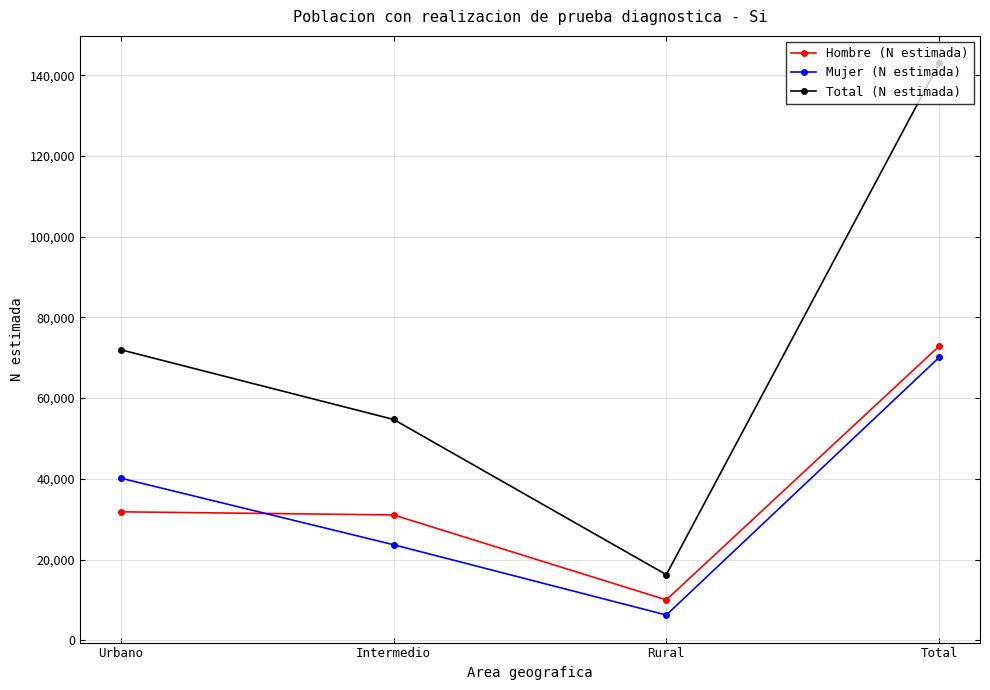

Reading left to right, list all the values displayed in this chart.

Hombre (N estimada): 31820	31045	9992	72857
Mujer (N estimada): 40157	23664	6248	70069
Total (N estimada): 71977	54709	16240	142927